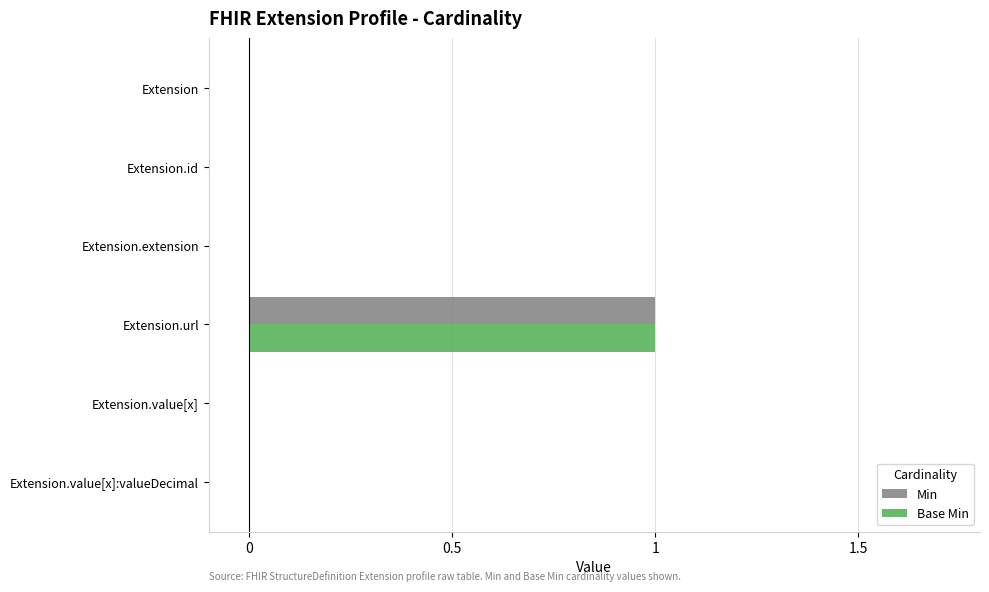

At which category is the sum across all series the highest?

Extension.url